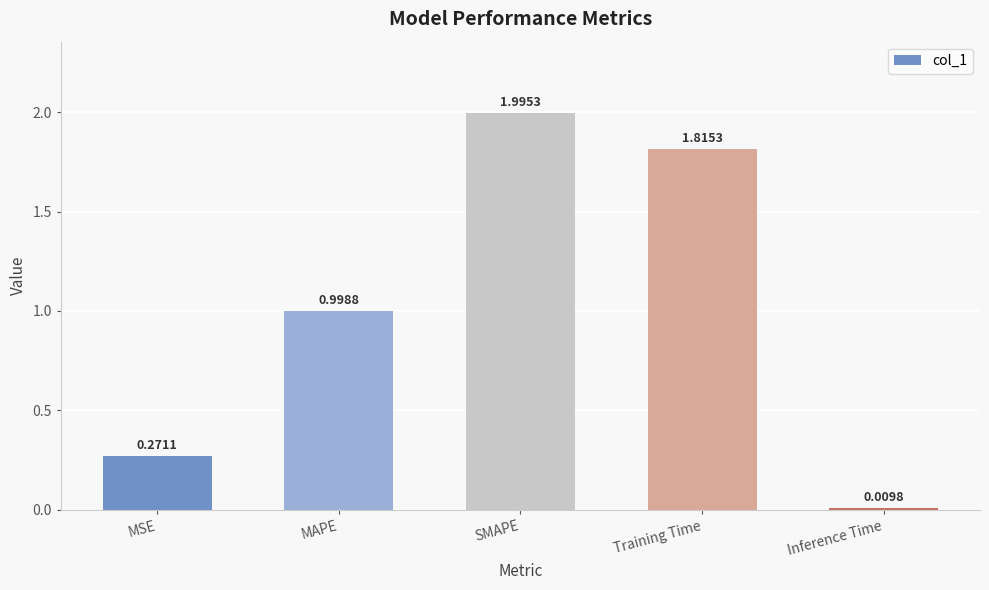

What is the change in value from MSE to Training Time?

+1.5